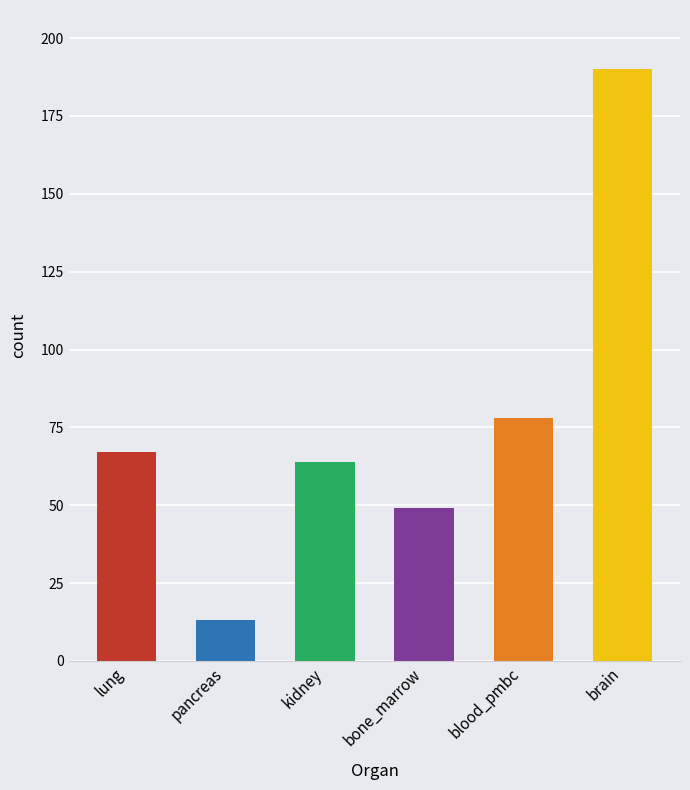

Reading left to right, extract all data points from this chart.

67	13	64	49	78	190